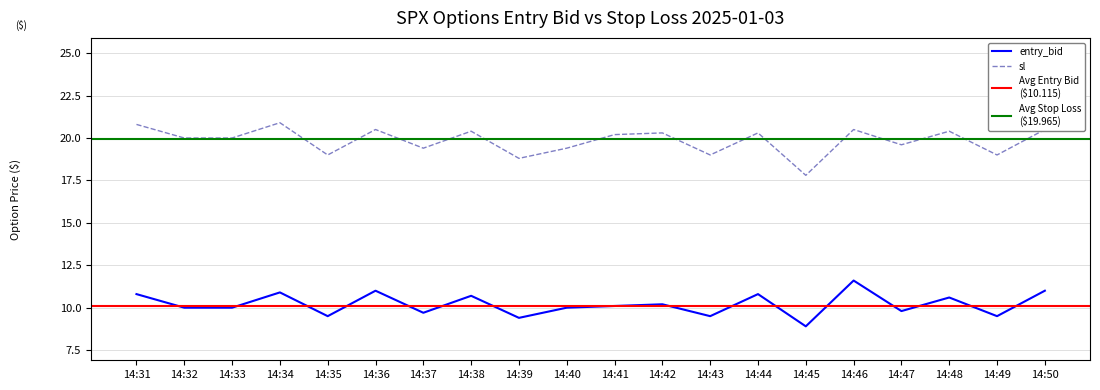

The entry_bid series shows 19.3 at 14:36. True or false?

False